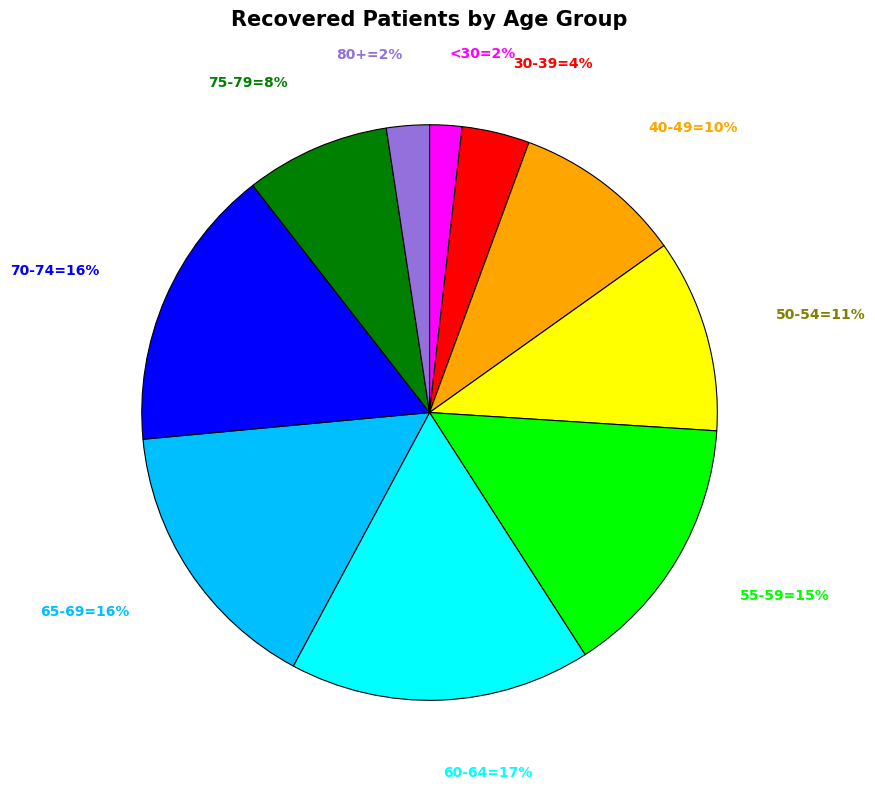

Is there any slice that represents more than half of the pie?

No